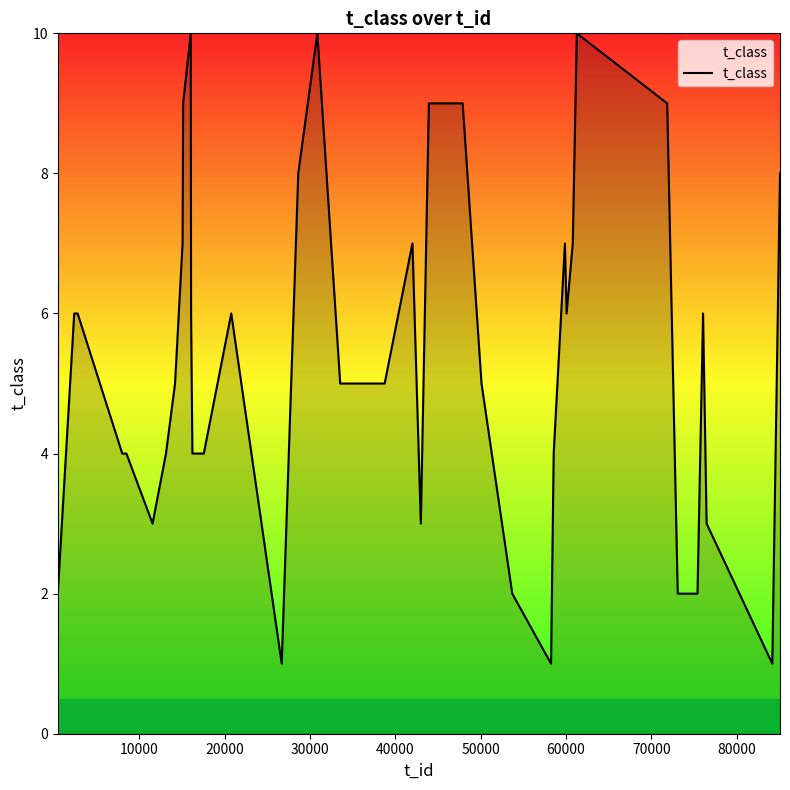

What is the average value?

5